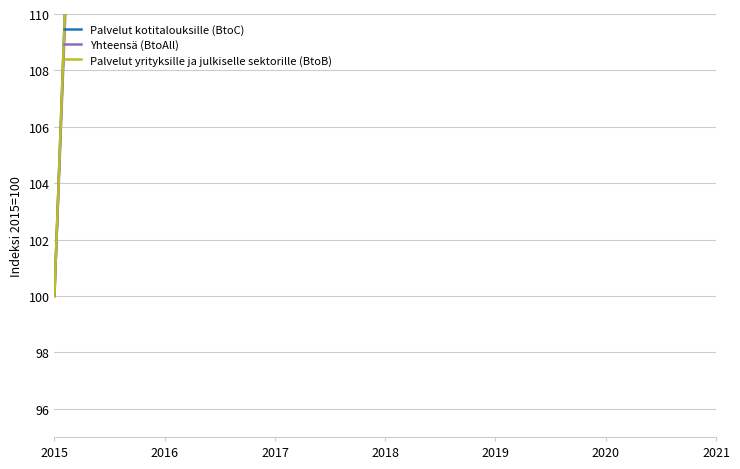

True or false: Yhteensä (BtoAll) and Palvelut kotitalouksille (BtoC) intersect in this chart.

True